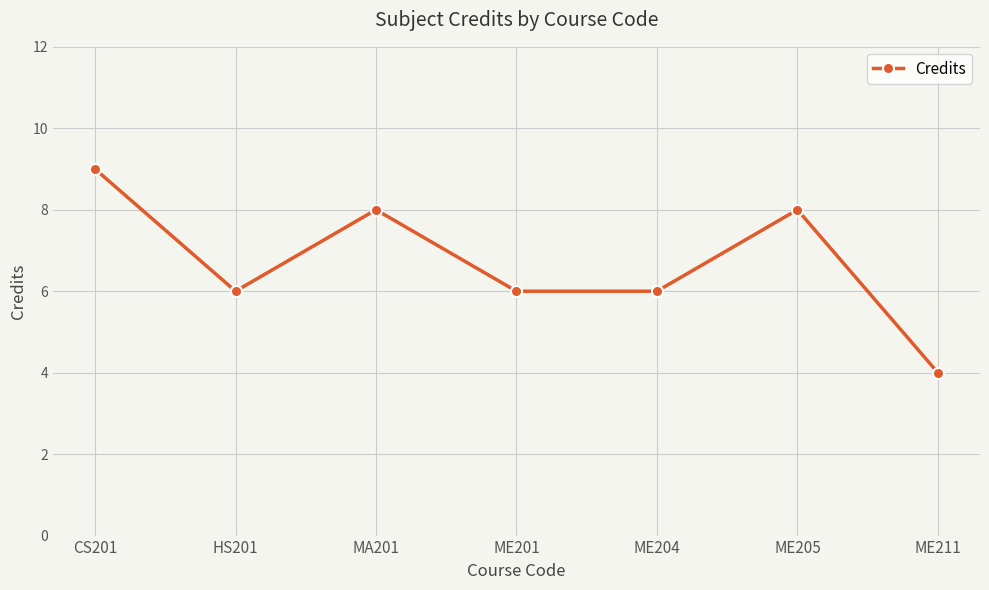

Is it true that the value at ME204 is 8?

False